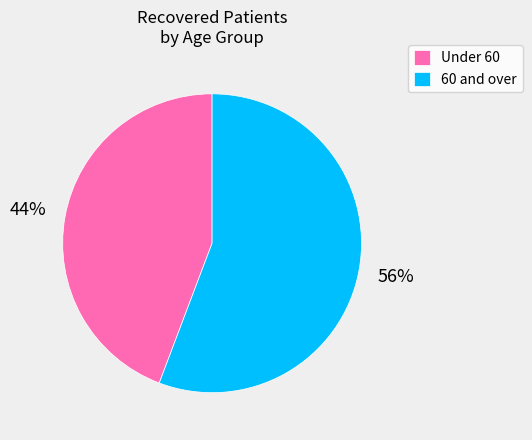

Which slice is the smallest?

Under 60